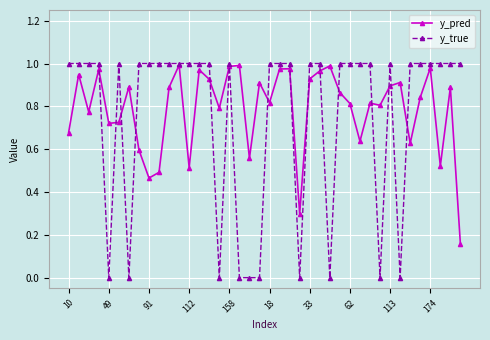

Which series has the largest range (max minus min)?

y_true